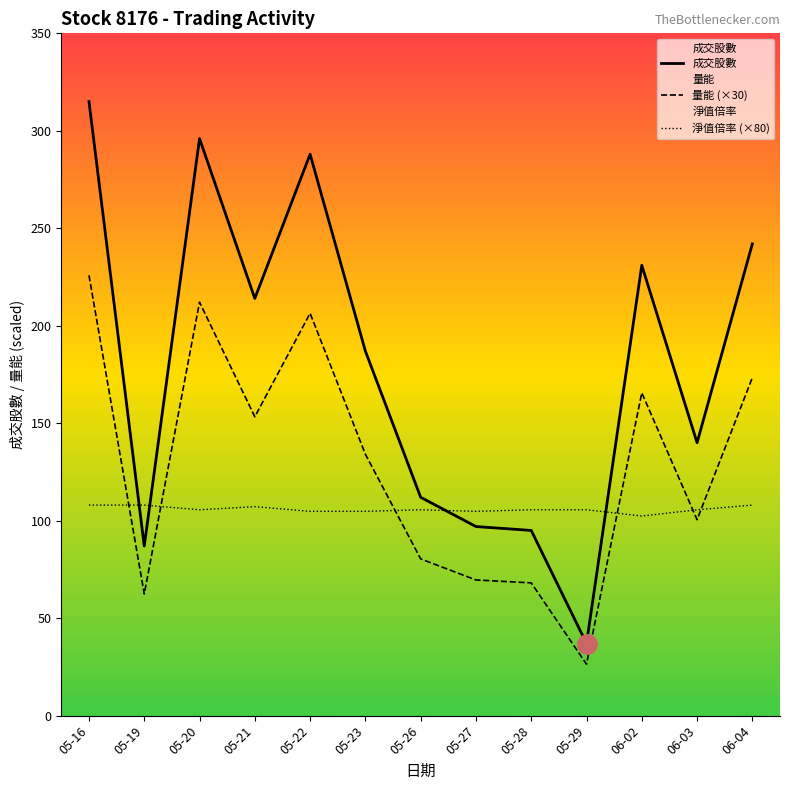

What is the average value of the 淨值倍率 (×80) series?

105.8